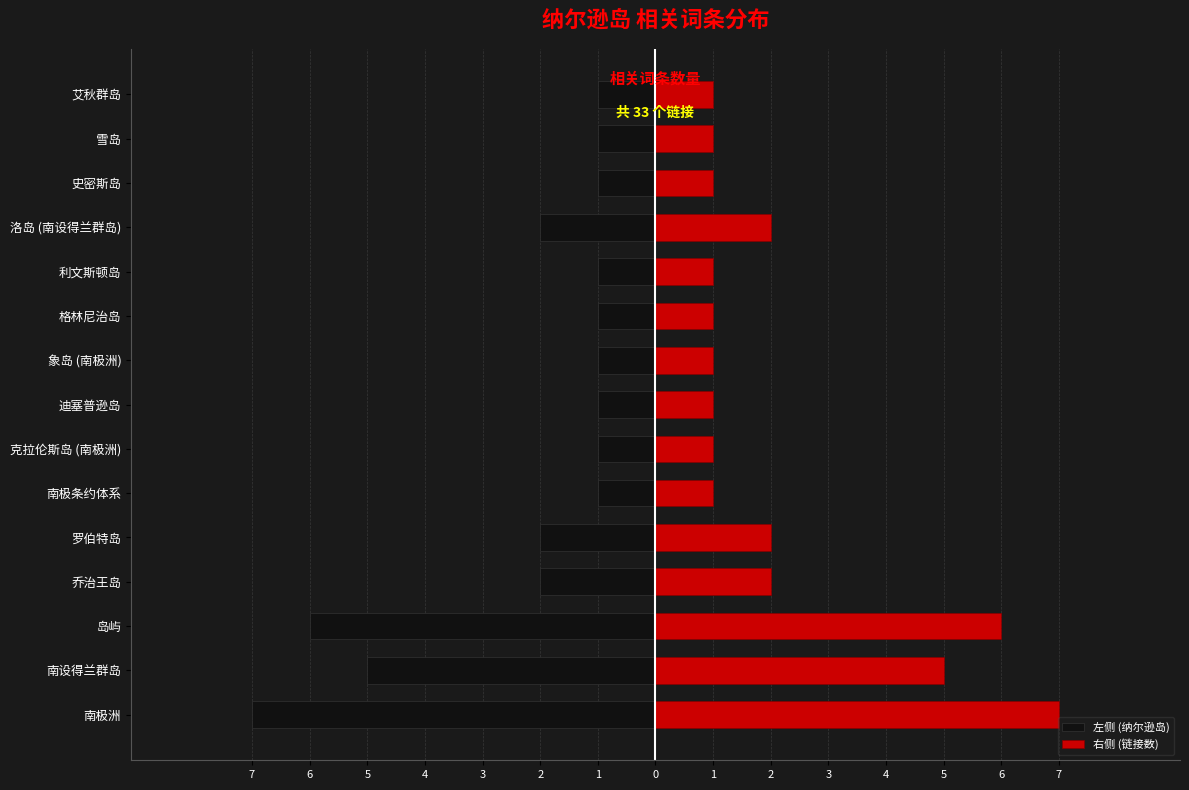

What is the highest value of the 左侧 (纳尔逊岛) series?

-1